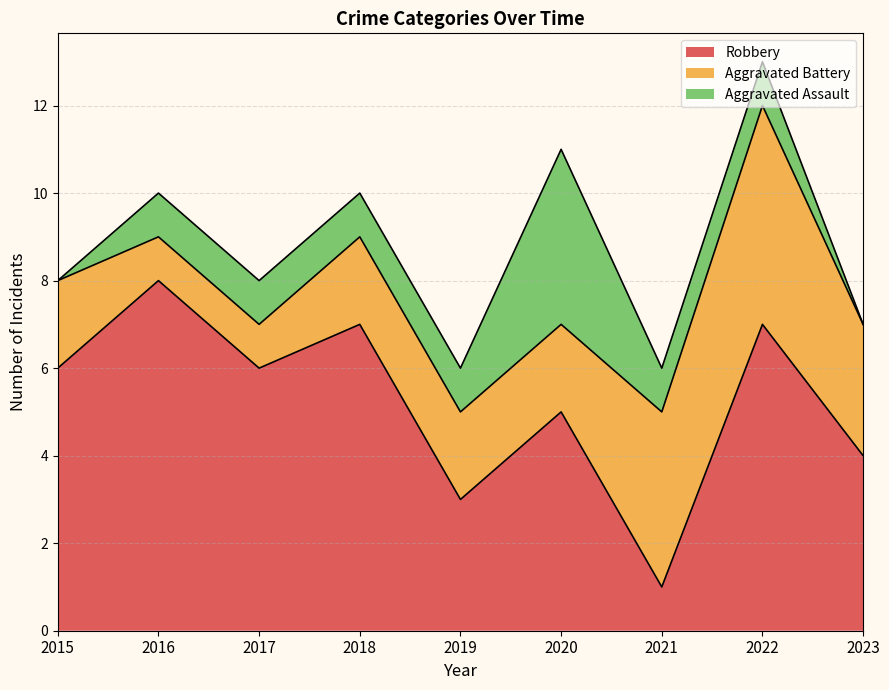

Which series has the widest spread of values?

Robbery